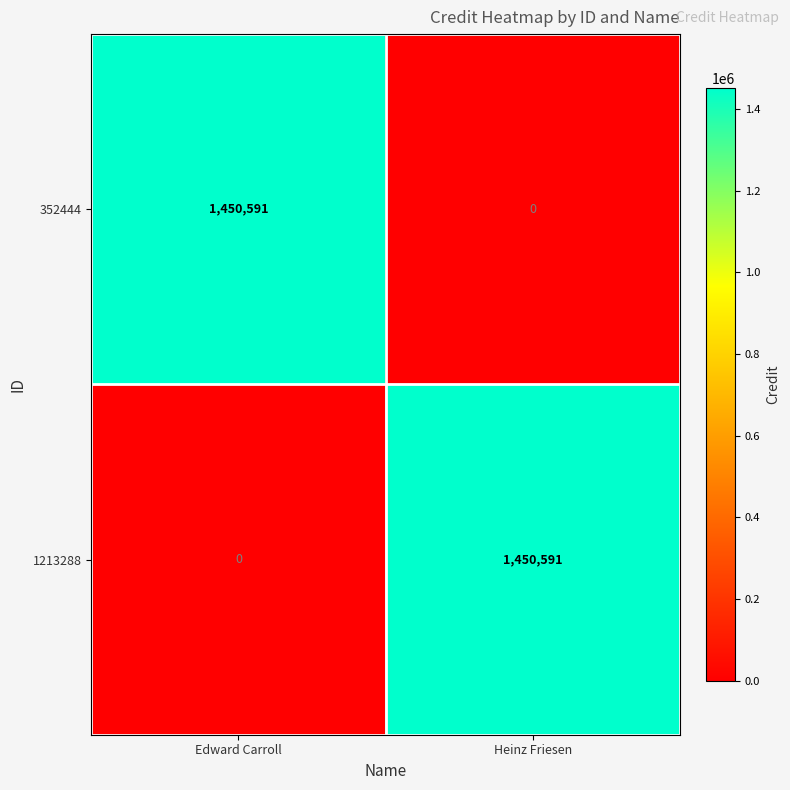

Reading left to right, list all the values displayed in this chart.

352444: 1450591	0
1213288: 0	1450591